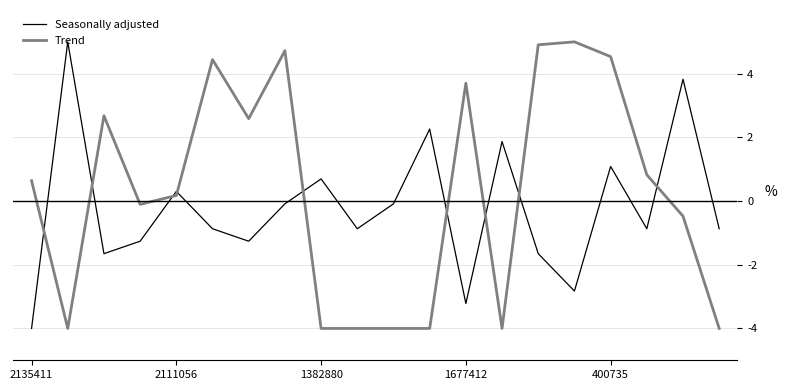

Rank the series by their average value, from lowest to highest.

Seasonally adjusted, Trend